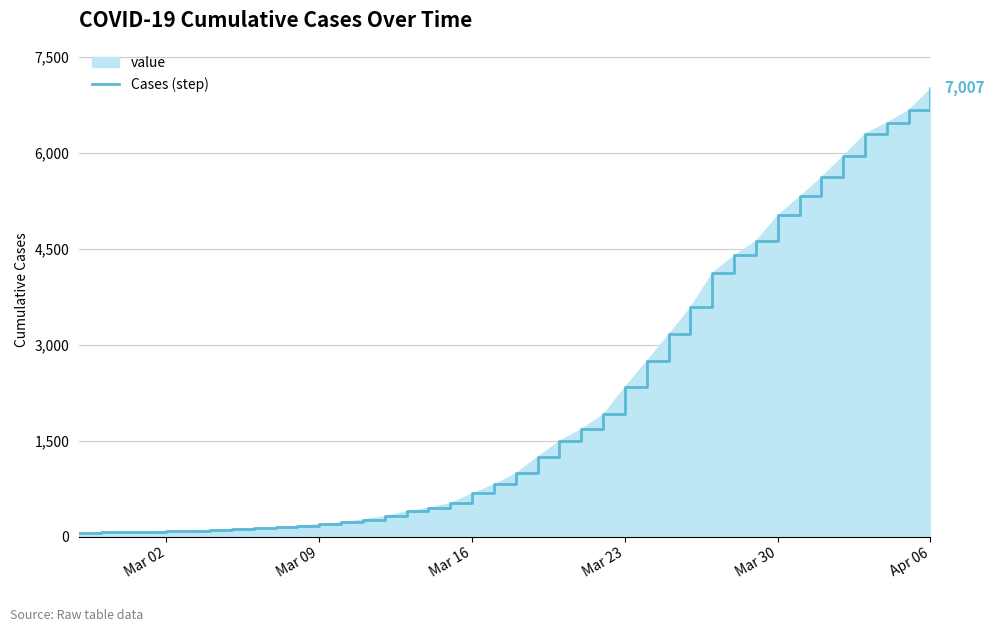

Which category has the highest value across all series?

Apr 06